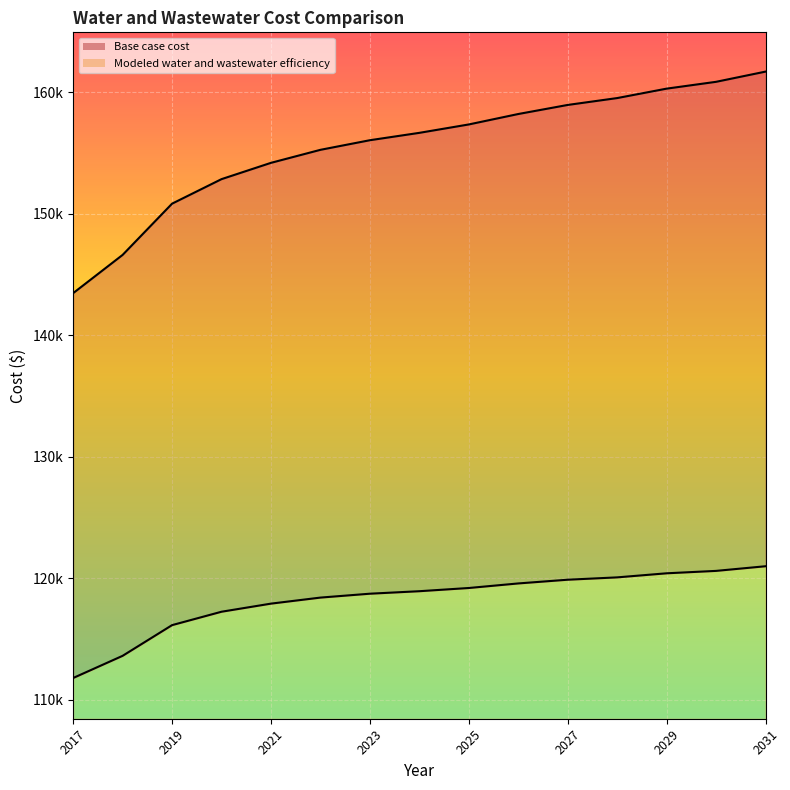

True or false: Modeled water and wastewater efficiency and Base case cost cross at least once.

False